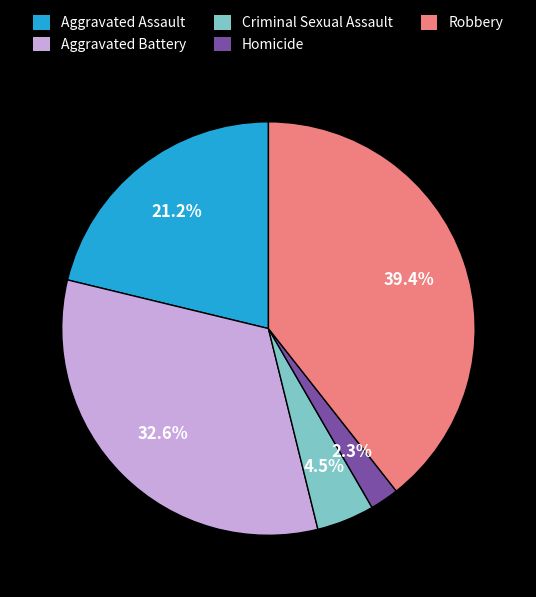

How many segments does this pie chart have?

5